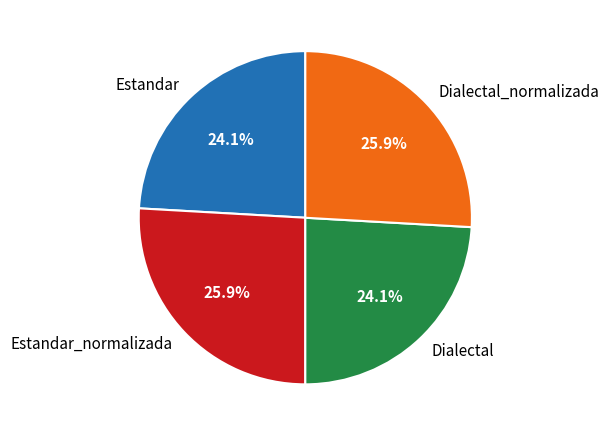

Approximately how many times larger is the value at Dialectal_normalizada compared to Dialectal?

1.1